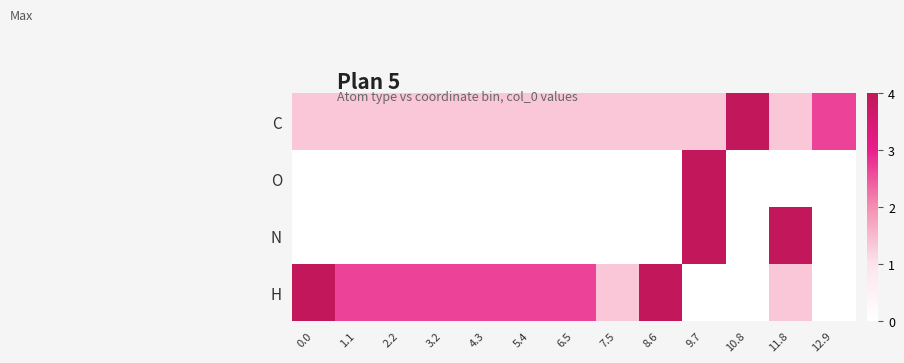

What is the maximum value shown in the chart?

4.0